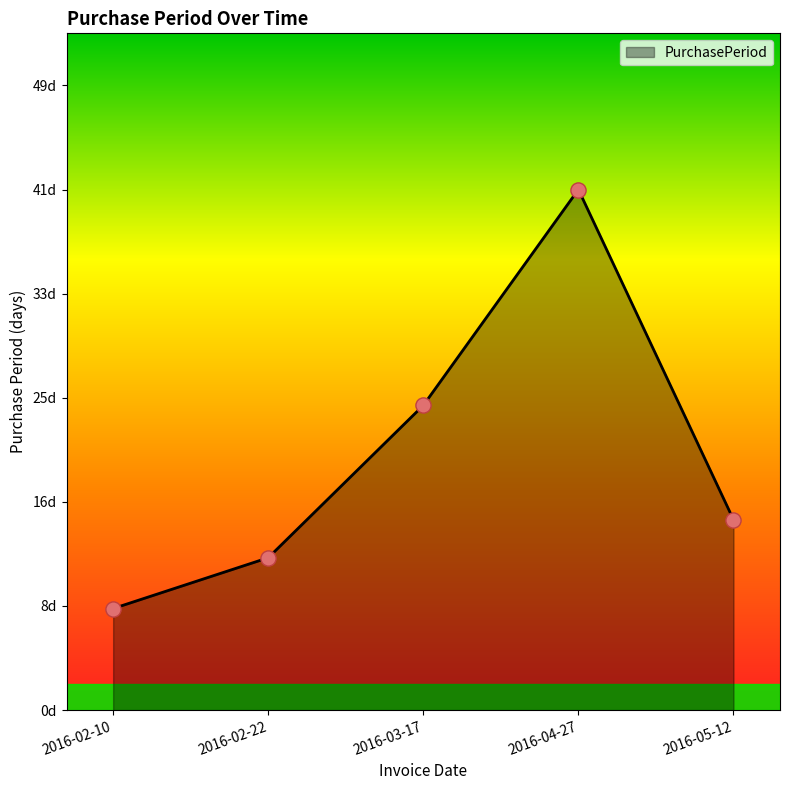

Approximately how many times larger is the value at 2016-02-22 compared to 2016-05-12?

0.8